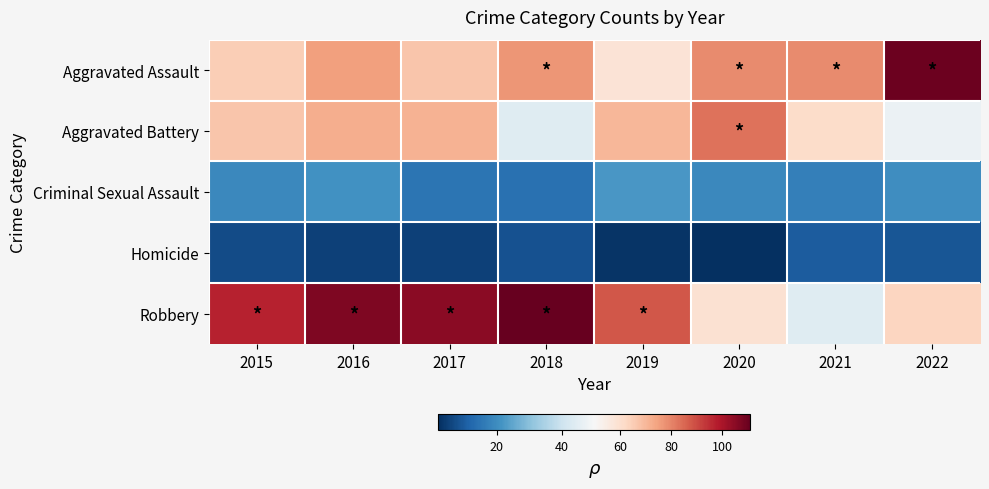

Rank the series by their maximum value, from lowest to highest.

Homicide, Criminal Sexual Assault, Aggravated Battery, Aggravated Assault, Robbery